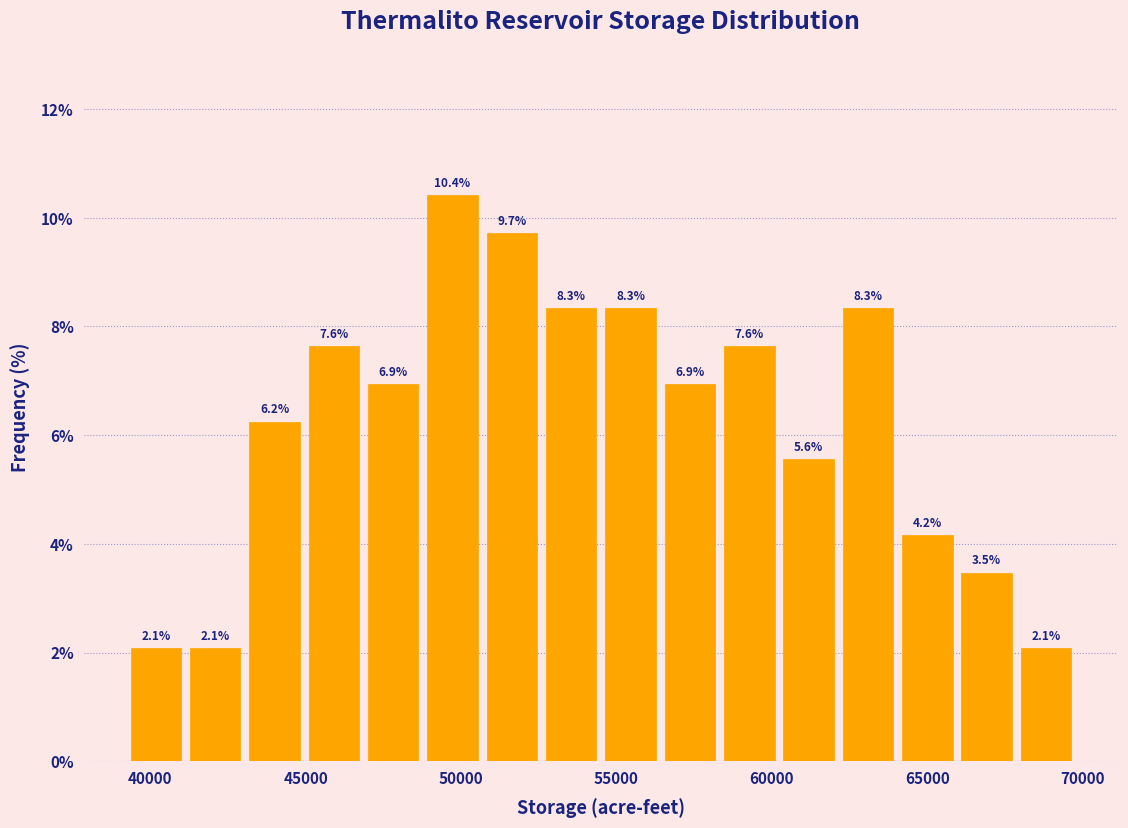

Around what value on the x-axis is the tallest bar? Give the approximate position of its centre, as read against the axis.

49500